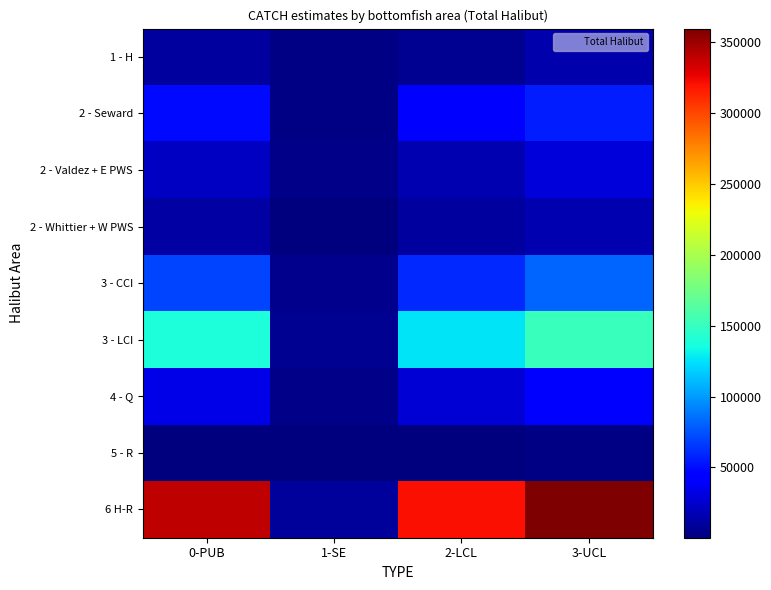

At which category is the sum across all series the highest?

3-UCL